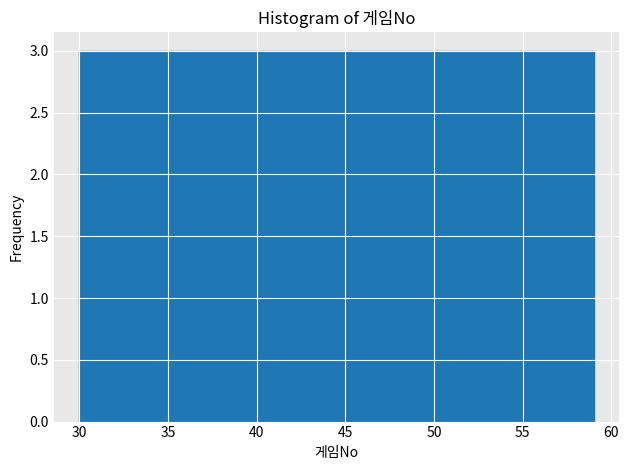

What is the height of the bar covering 38.7 to 41.6 on the x-axis? Neither the bar edges nor the heights are printed on the chart, so give them approximately, as read against the axes.

3